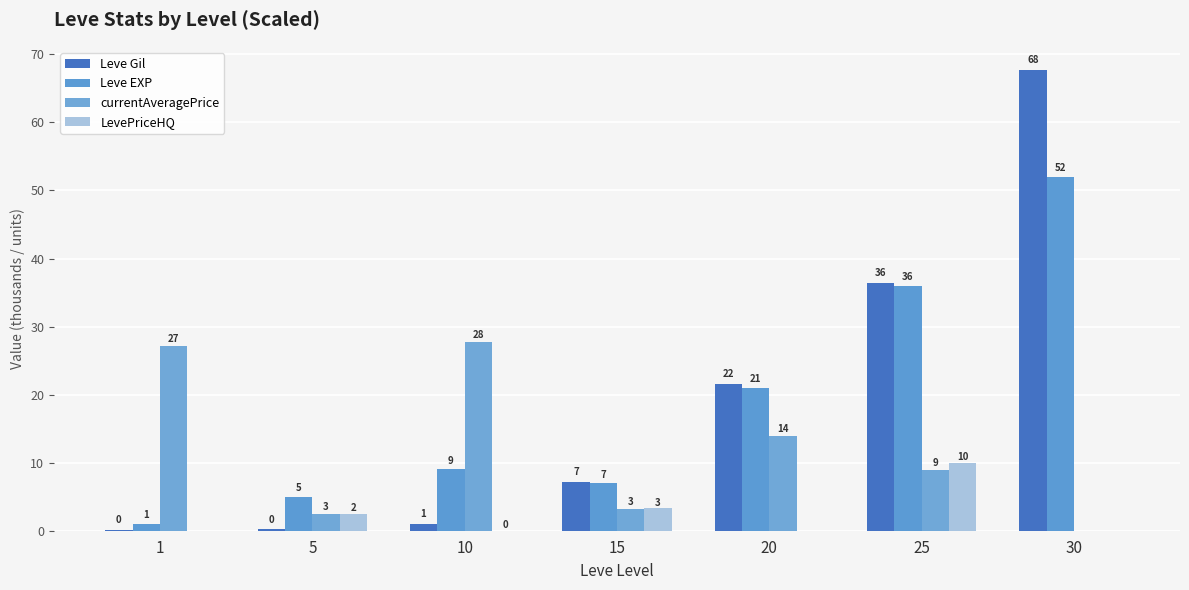

Does the chart contain stacked bars?

No